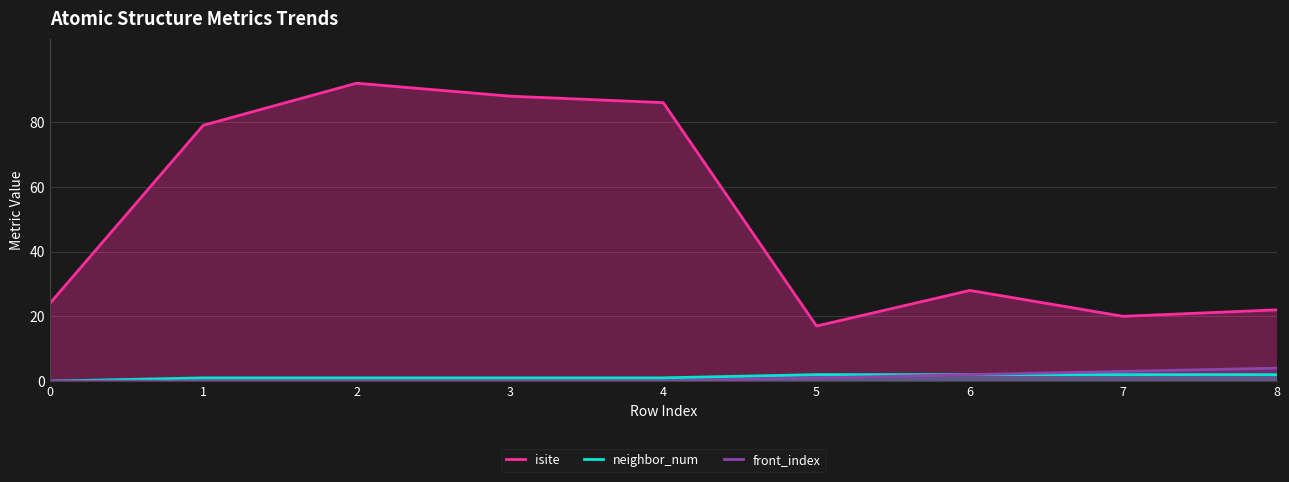

The isite series shows 79 at 1. True or false?

True